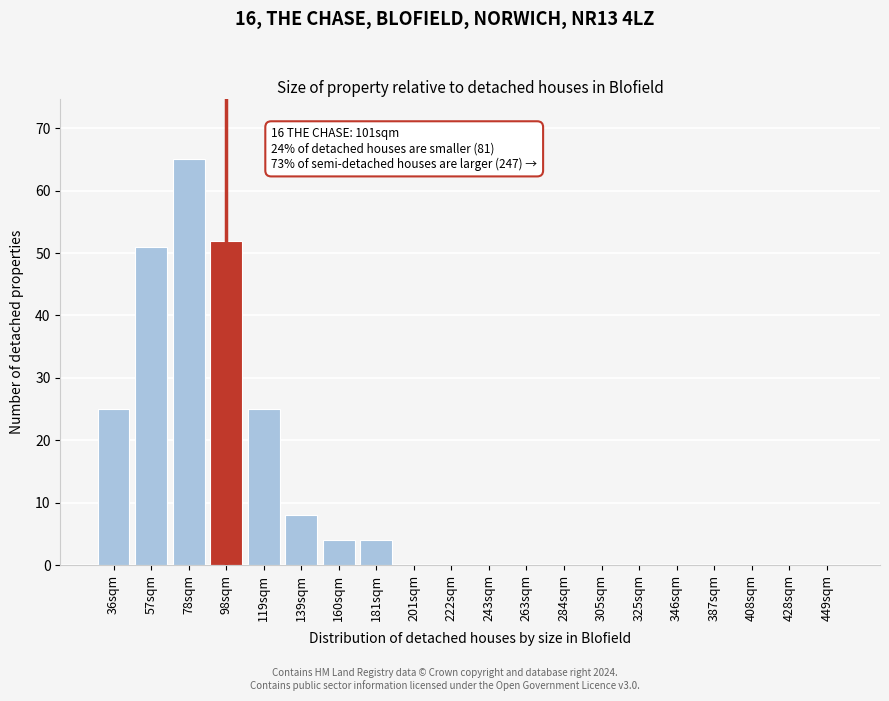

Reading left to right, what are all the values shown in this chart?

36sqm=25	57sqm=51	78sqm=65	98sqm=52	119sqm=25	139sqm=8	160sqm=4	181sqm=4	201sqm=0	222sqm=0	243sqm=0	263sqm=0	284sqm=0	305sqm=0	325sqm=0	346sqm=0	387sqm=0	408sqm=0	428sqm=0	449sqm=0